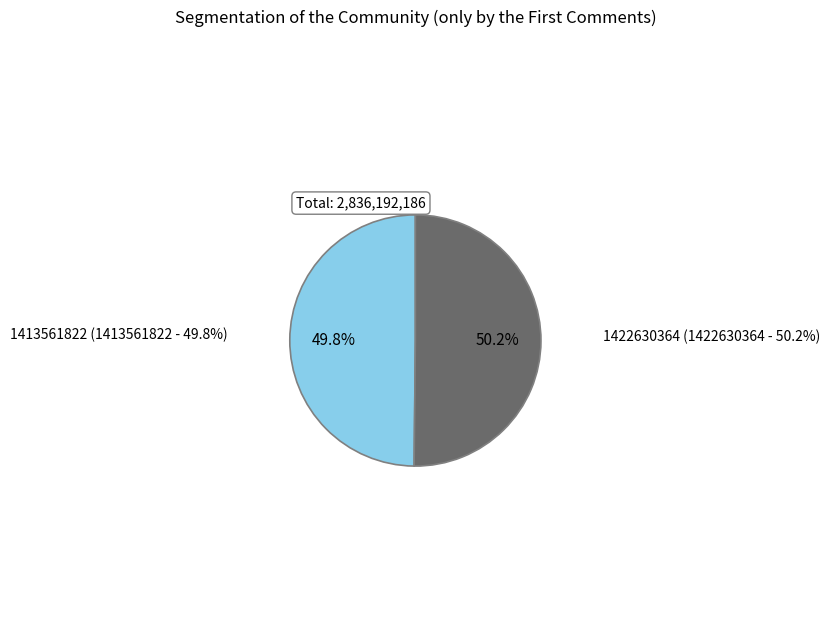

To the nearest percent, what portion does 1413561822 represent?

50%